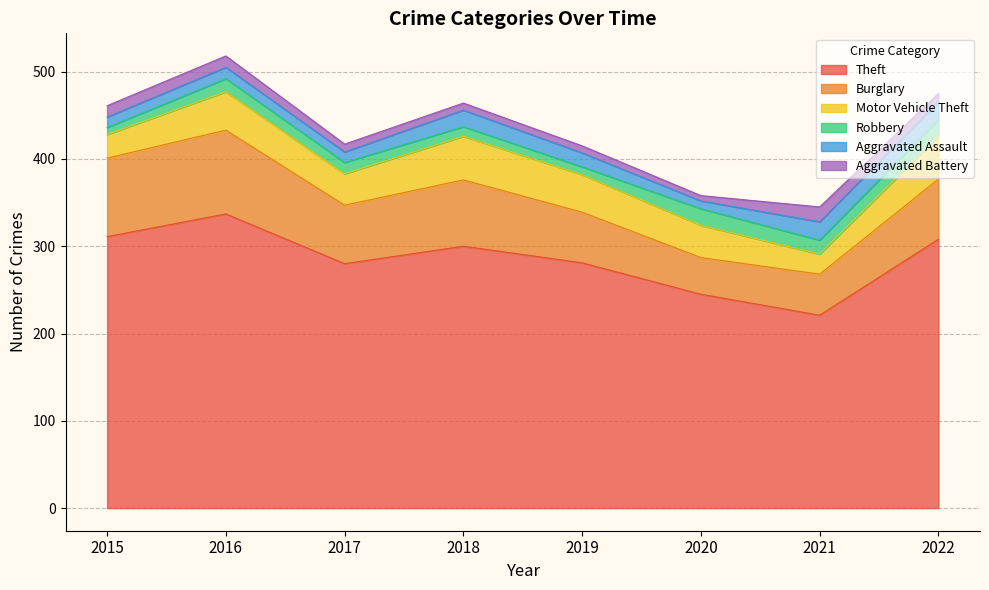

How many lines are shown in the chart?

6